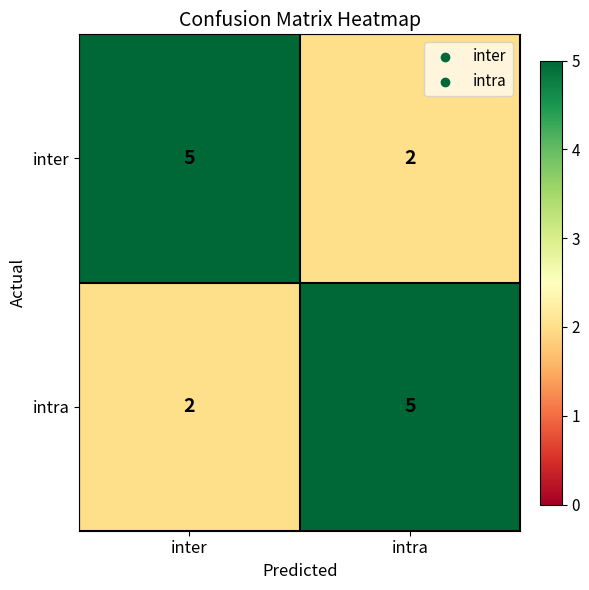

What is the smallest value displayed?

2